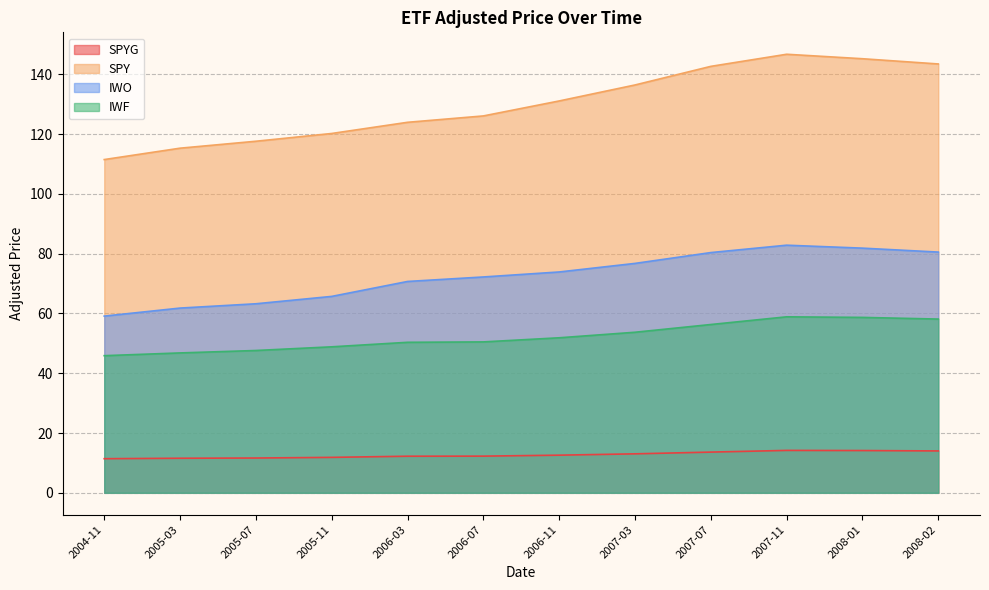

Reading left to right, what are all the values shown in this chart?

SPYG: 2004-11=11.4	2005-03=11.6	2005-07=11.6	2005-11=11.9	2006-03=12.2	2006-07=12.3	2006-11=12.6	2007-03=13.0	2007-07=13.6	2007-11=14.2	2008-01=14.1	2008-02=14.0
SPY: 2004-11=111.5	2005-03=115.3	2005-07=117.6	2005-11=120.2	2006-03=123.9	2006-07=126.1	2006-11=131.1	2007-03=136.4	2007-07=142.6	2007-11=146.7	2008-01=145.2	2008-02=143.4
IWO: 2004-11=59.1	2005-03=61.8	2005-07=63.2	2005-11=65.7	2006-03=70.7	2006-07=72.2	2006-11=73.9	2007-03=76.7	2007-07=80.4	2007-11=82.8	2008-01=81.8	2008-02=80.5
IWF: 2004-11=45.9	2005-03=46.8	2005-07=47.6	2005-11=48.8	2006-03=50.3	2006-07=50.5	2006-11=51.9	2007-03=53.7	2007-07=56.3	2007-11=58.9	2008-01=58.7	2008-02=58.1